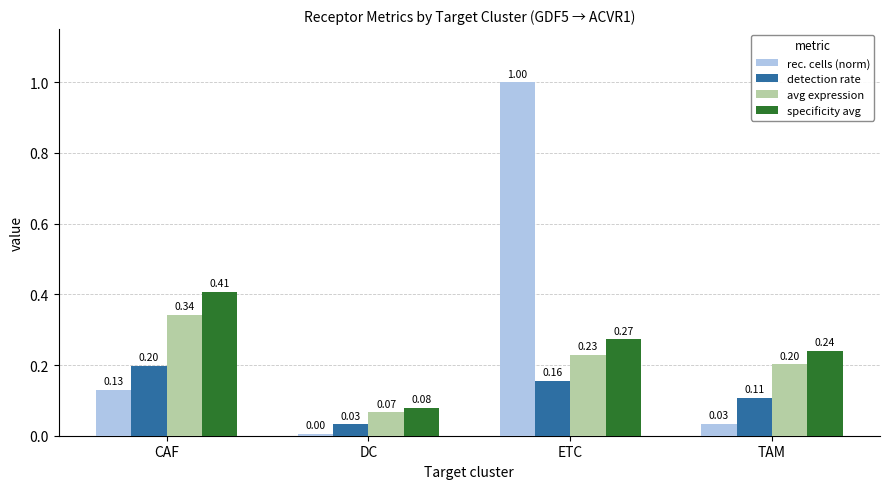

The value of detection rate at ETC is 0.2. True or false?

True